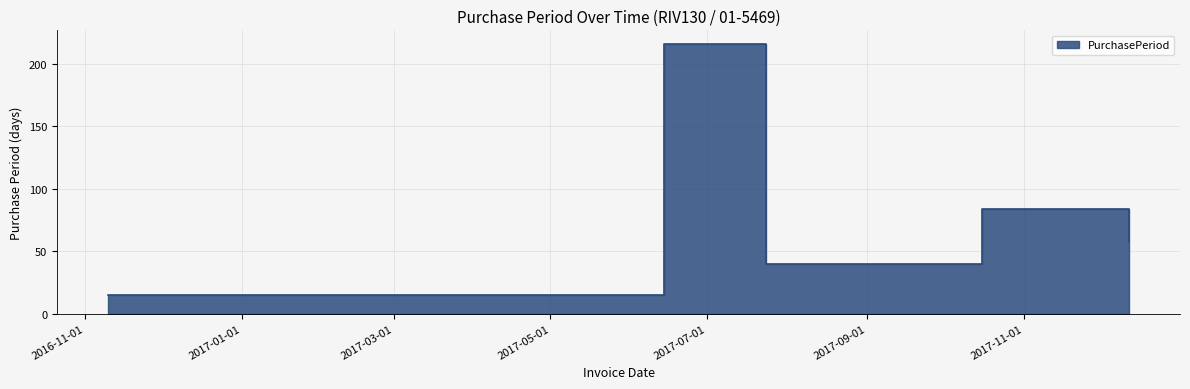

What is the change in value from 2017-06-14 to 2017-10-16?

-132